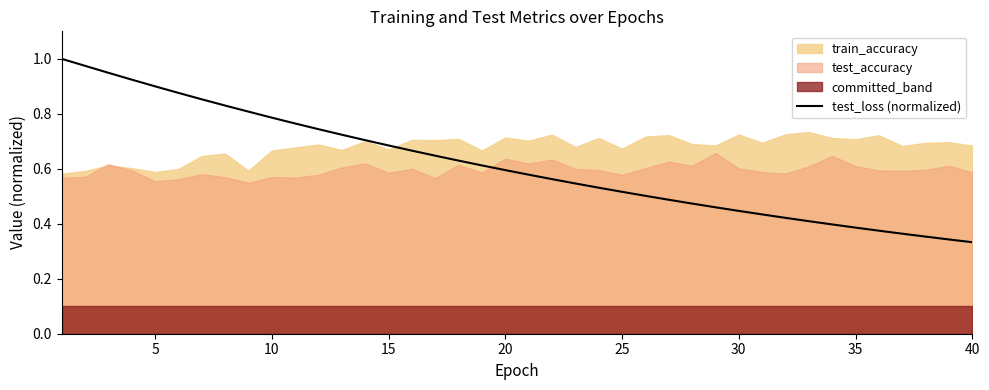

Is it true that test_loss (normalized) equals 0.6 at 20?

True